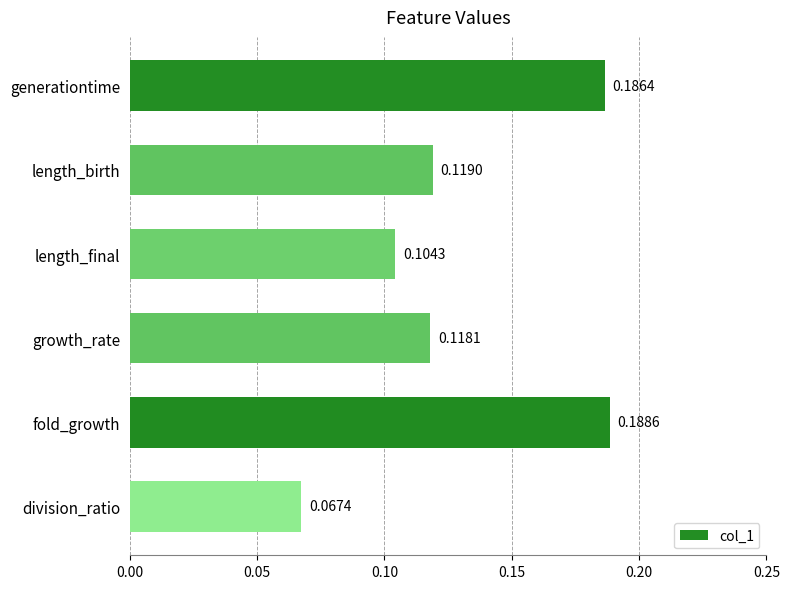

Where is the data nearest to the value 0?

division_ratio